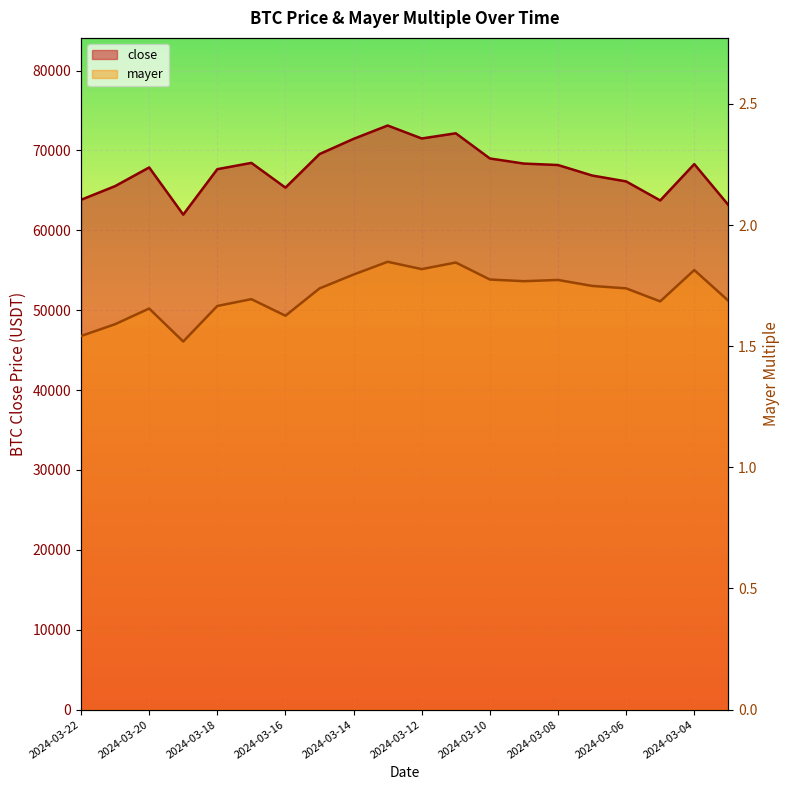

How many interior local valleys does the close series have?

4